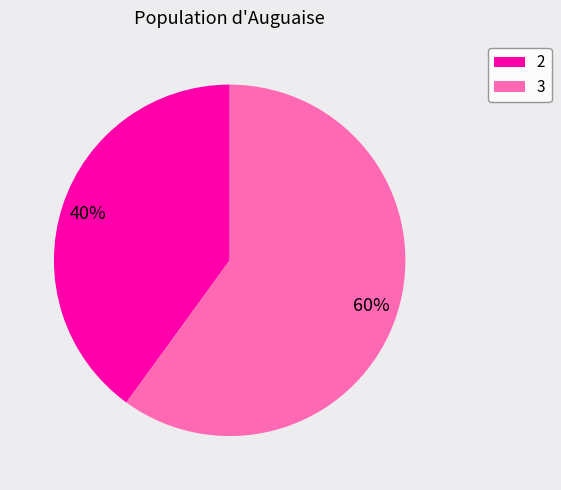

To the nearest percent, what portion does 3 represent?

60%